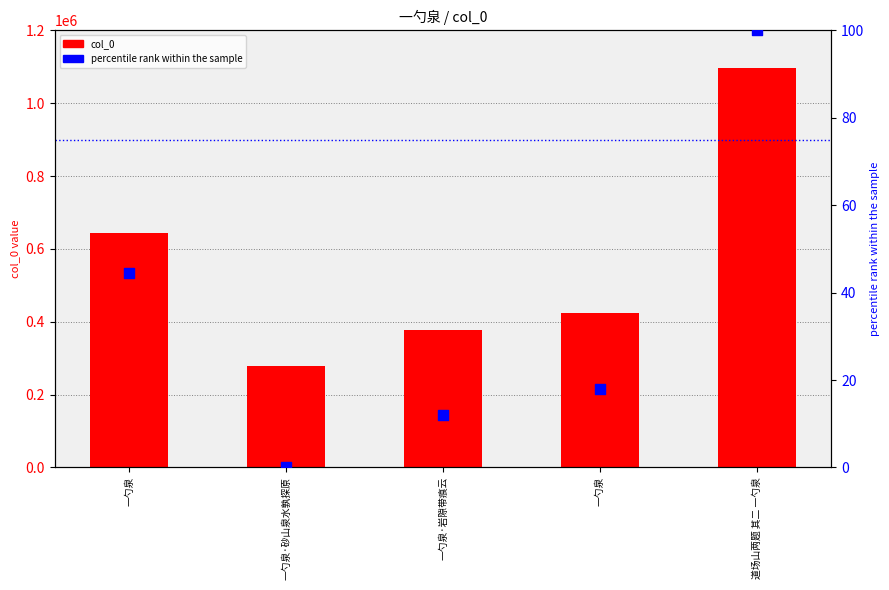

At how many categories does at least one series exceed 969148?

1